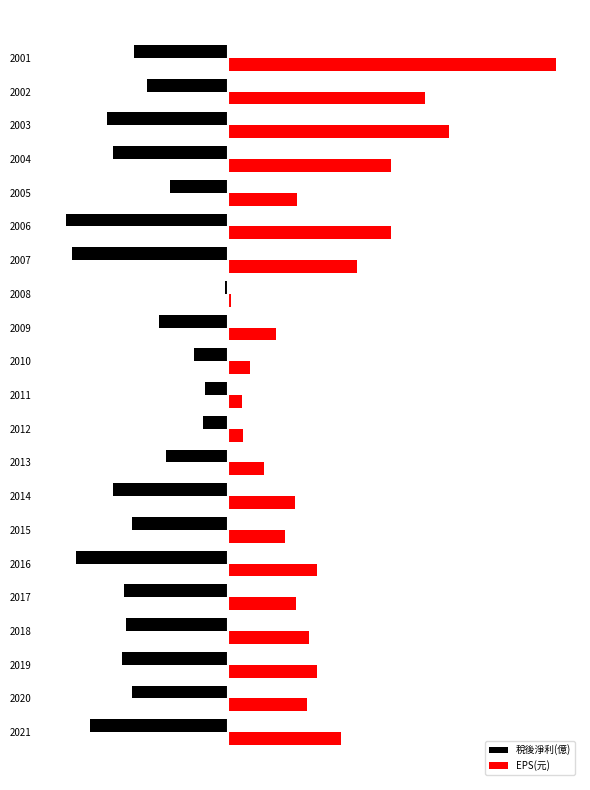

List the series in order of their overall mean, highest first.

EPS(元), 稅後淨利(億)